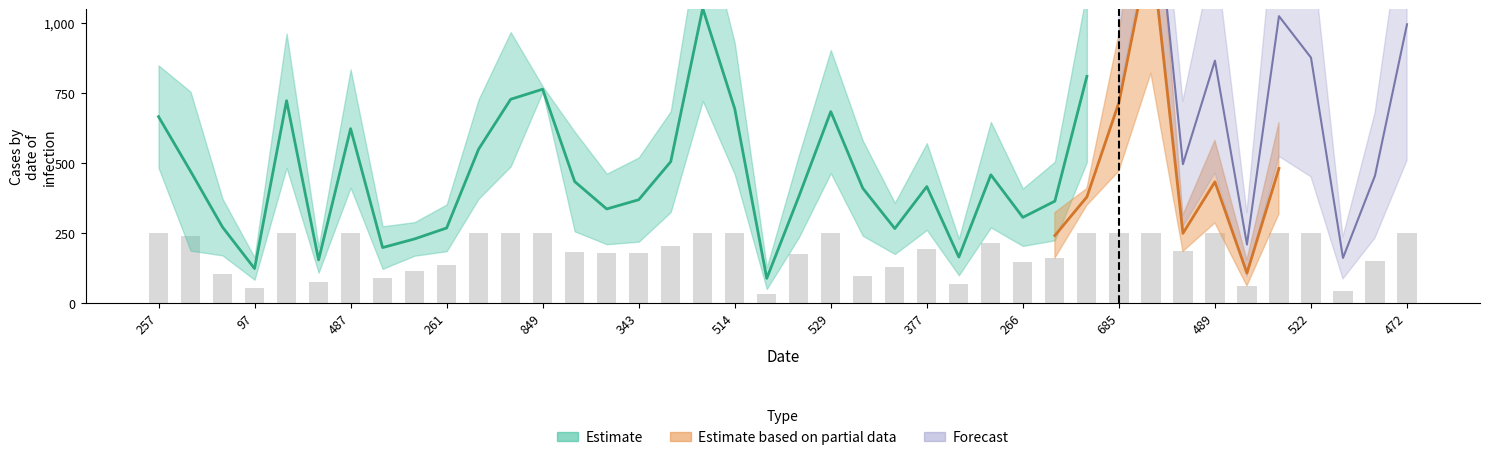

At which category is the sum across all series the highest?

1202